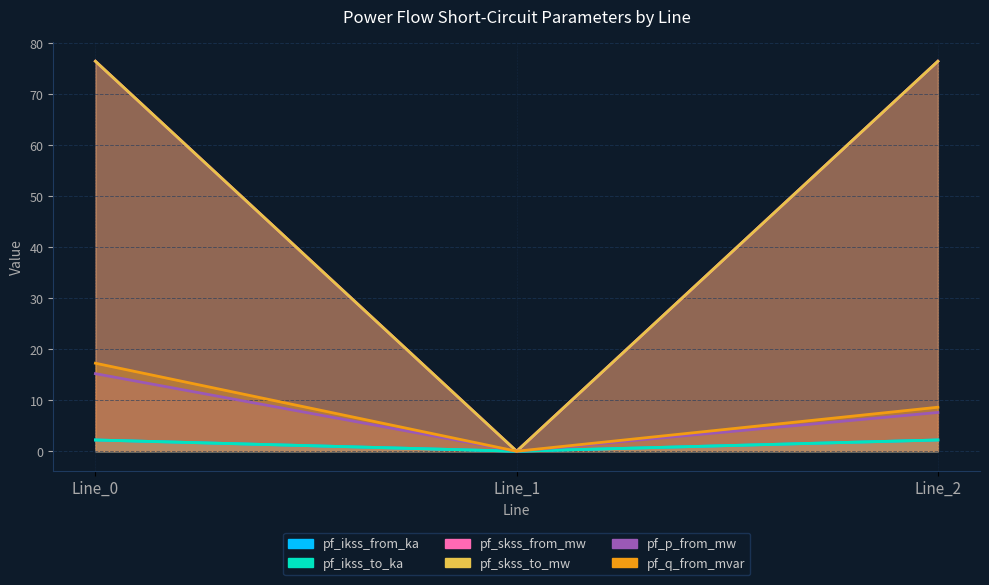

How many data points in pf_skss_from_mw are above 76?

2